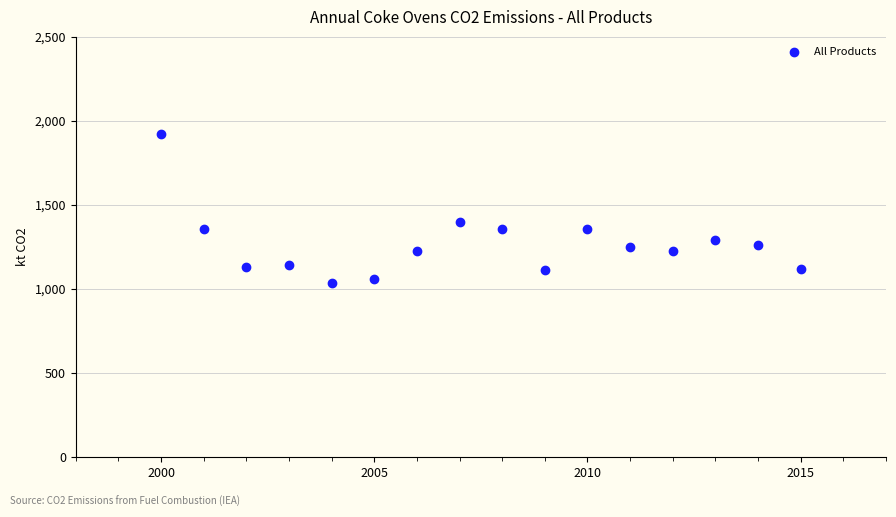

What Y value in the scatter plot is closest to 1478?

1396.4